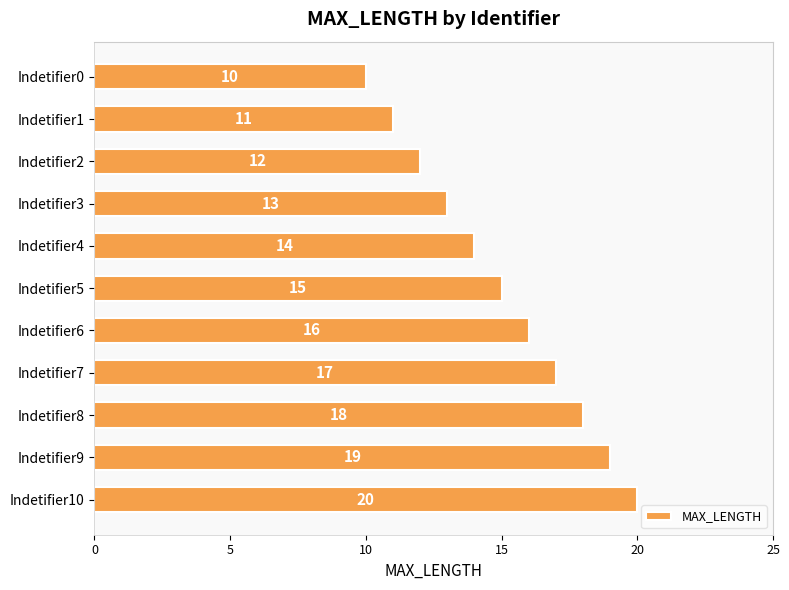

Reading bottom to top, list all the values displayed in this chart.

20	19	18	17	16	15	14	13	12	11	10